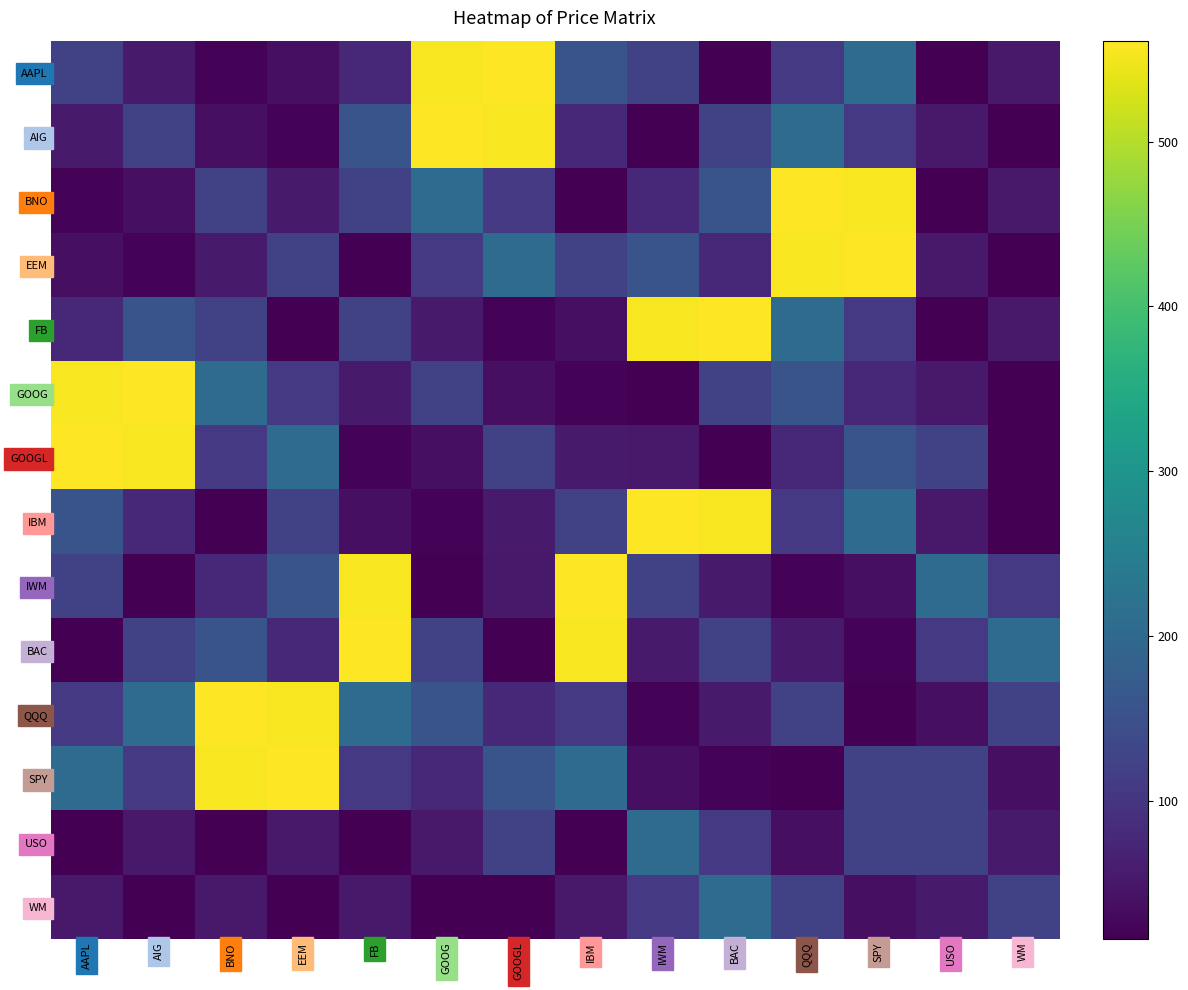

Rank the series at IBM from highest to lowest value.

IWM, BAC, SPY, AAPL, IBM, EEM, QQQ, AIG, GOOGL, WM, FB, GOOG, USO, BNO